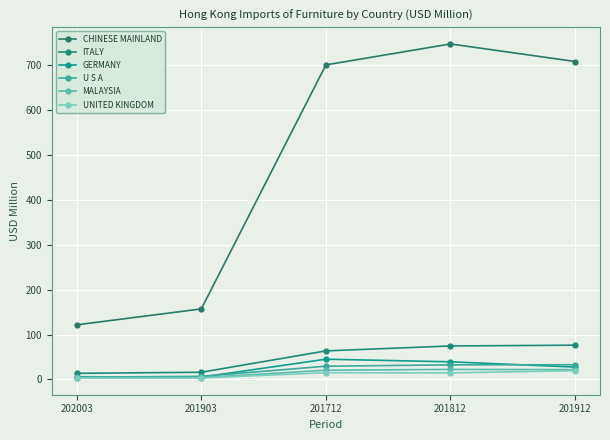

List the labels in order of GERMANY value, largest first.

201712, 201812, 201912, 202003, 201903